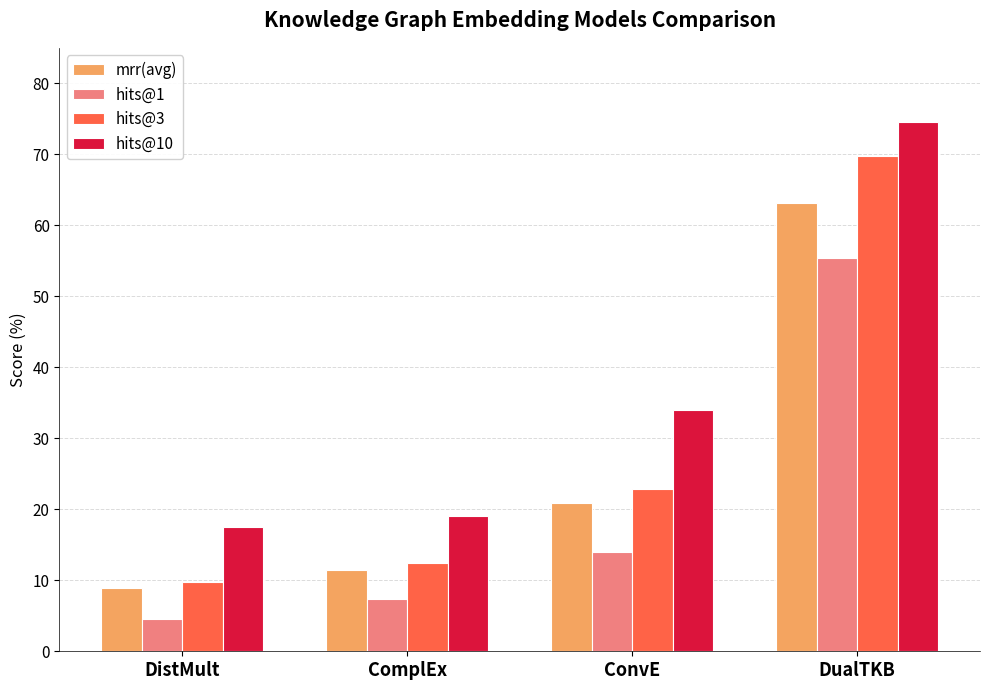

What is the label of the 4th bar from the right?

DistMult